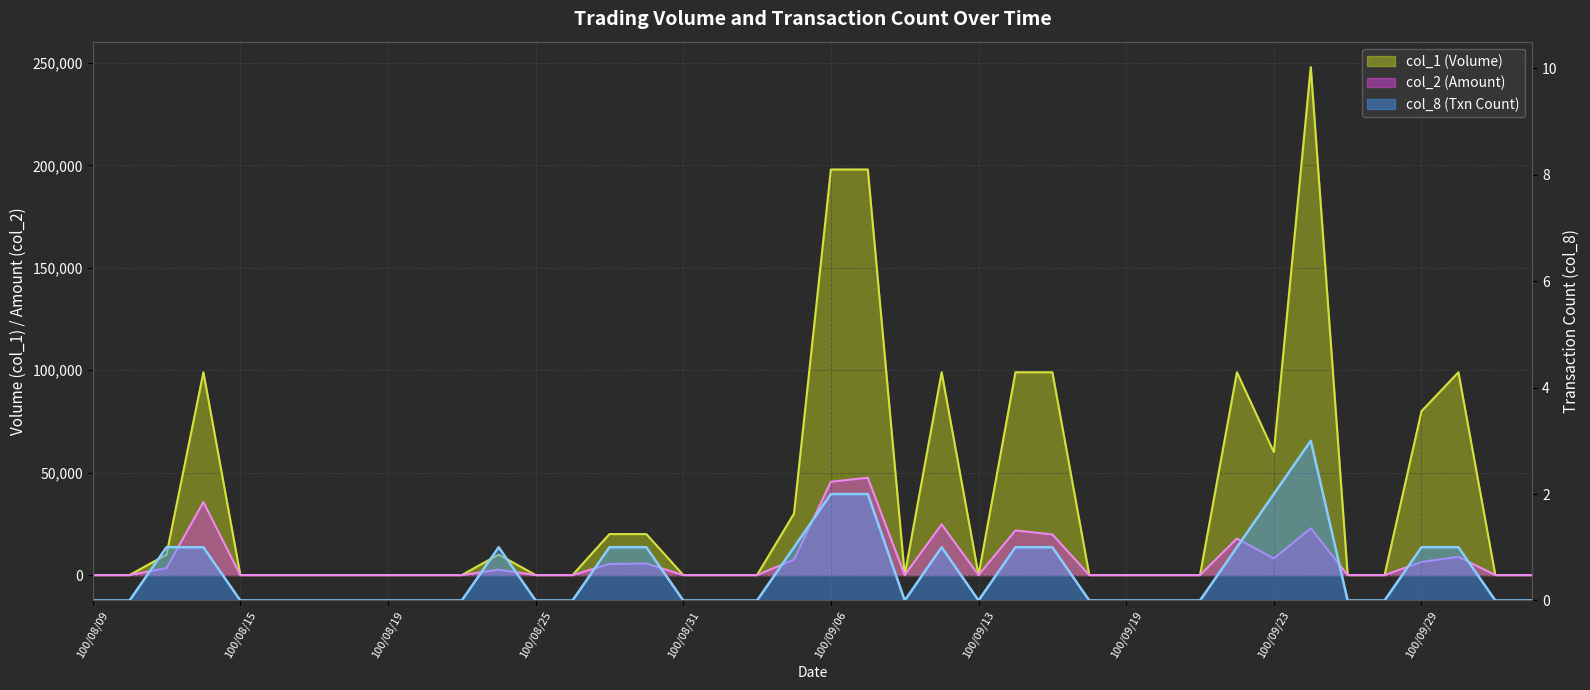

Is the value of col_1 at 100/09/08 greater than the value of col_8 at 100/08/19?

No